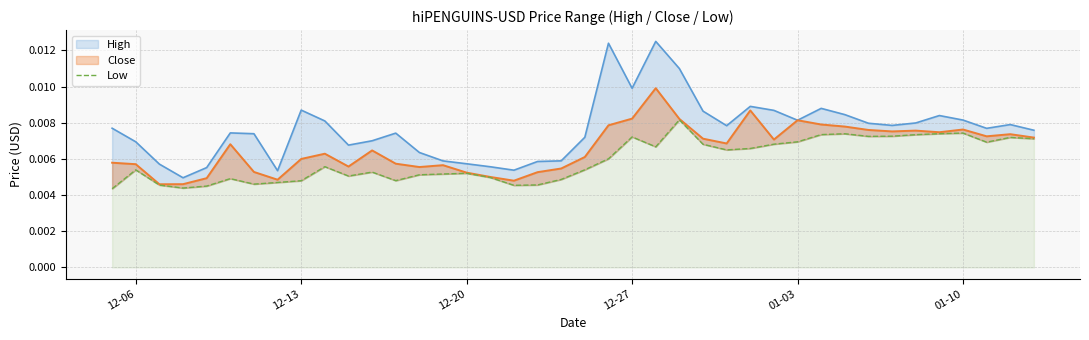

Is it true that the value at 12-20 is 0.0?

True